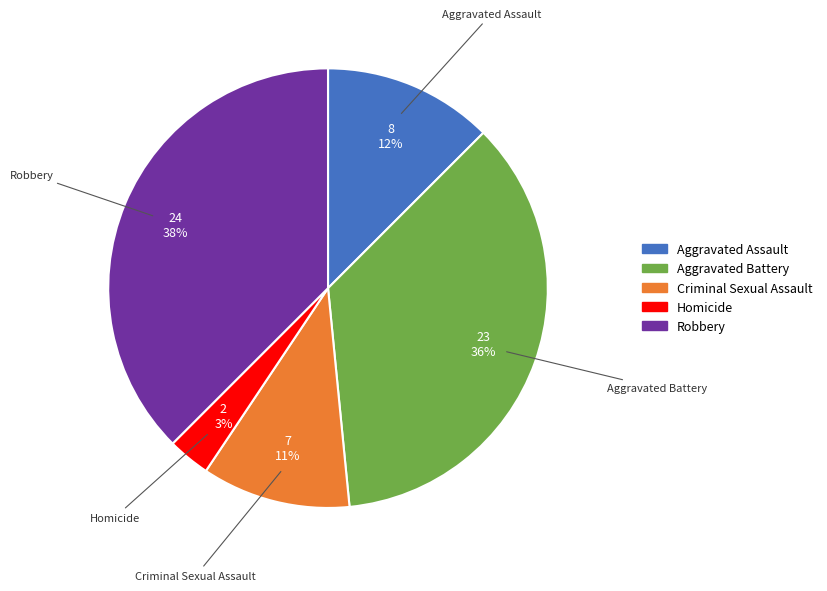

To the nearest percent, what portion does Aggravated Battery represent?

36%